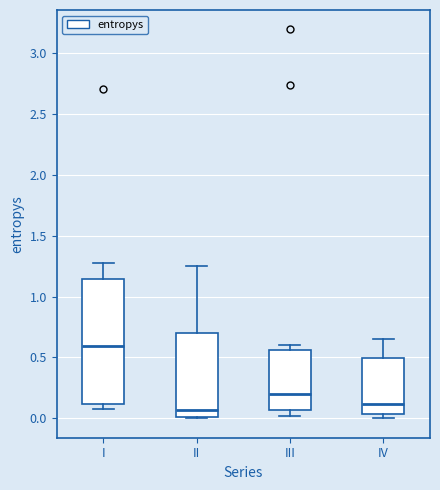

Reading left to right, read every box against the y-axis: the position of its median line, the range the box covers, and the ends of its whiskers. The values are not printed on the chart, so give them approximately, as read against the axis.

I: median 0.60, box 0.10 to 1.15, whiskers 0.05 to 1.25
II: median 0.05, box 0.00 to 0.70, whiskers 0.00 to 1.25
III: median 0.20, box 0.05 to 0.55, whiskers 0.00 to 0.60
IV: median 0.10, box 0.05 to 0.50, whiskers 0.00 to 0.65